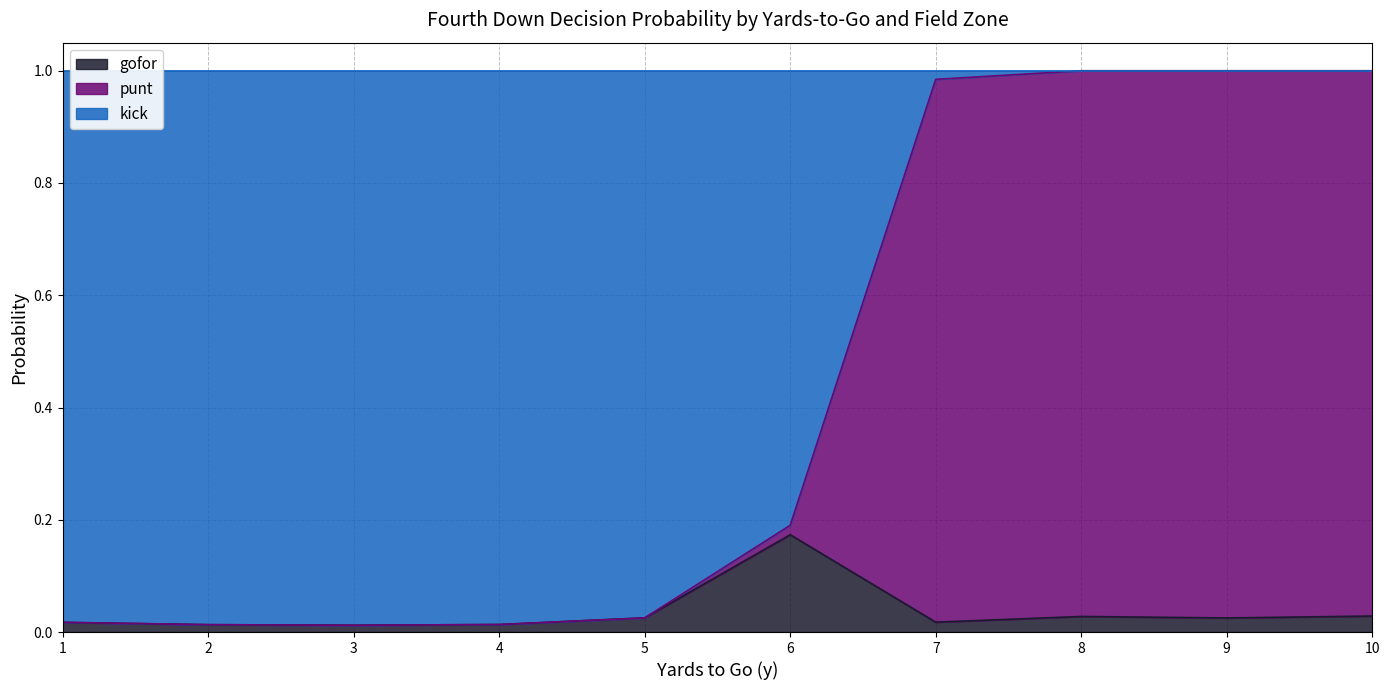

Does the chart display data point markers on the line(s)?

No